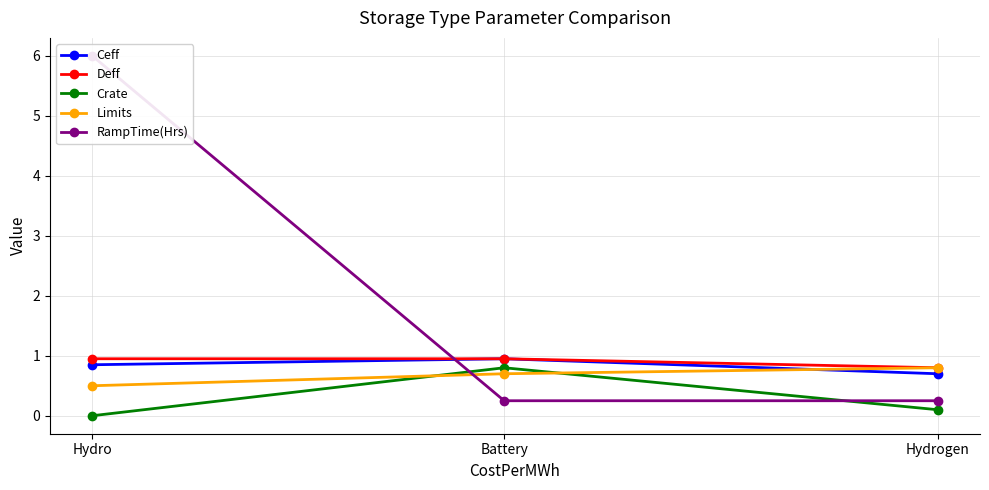

List the labels in order of Deff value, largest first.

Hydro, Battery, Hydrogen